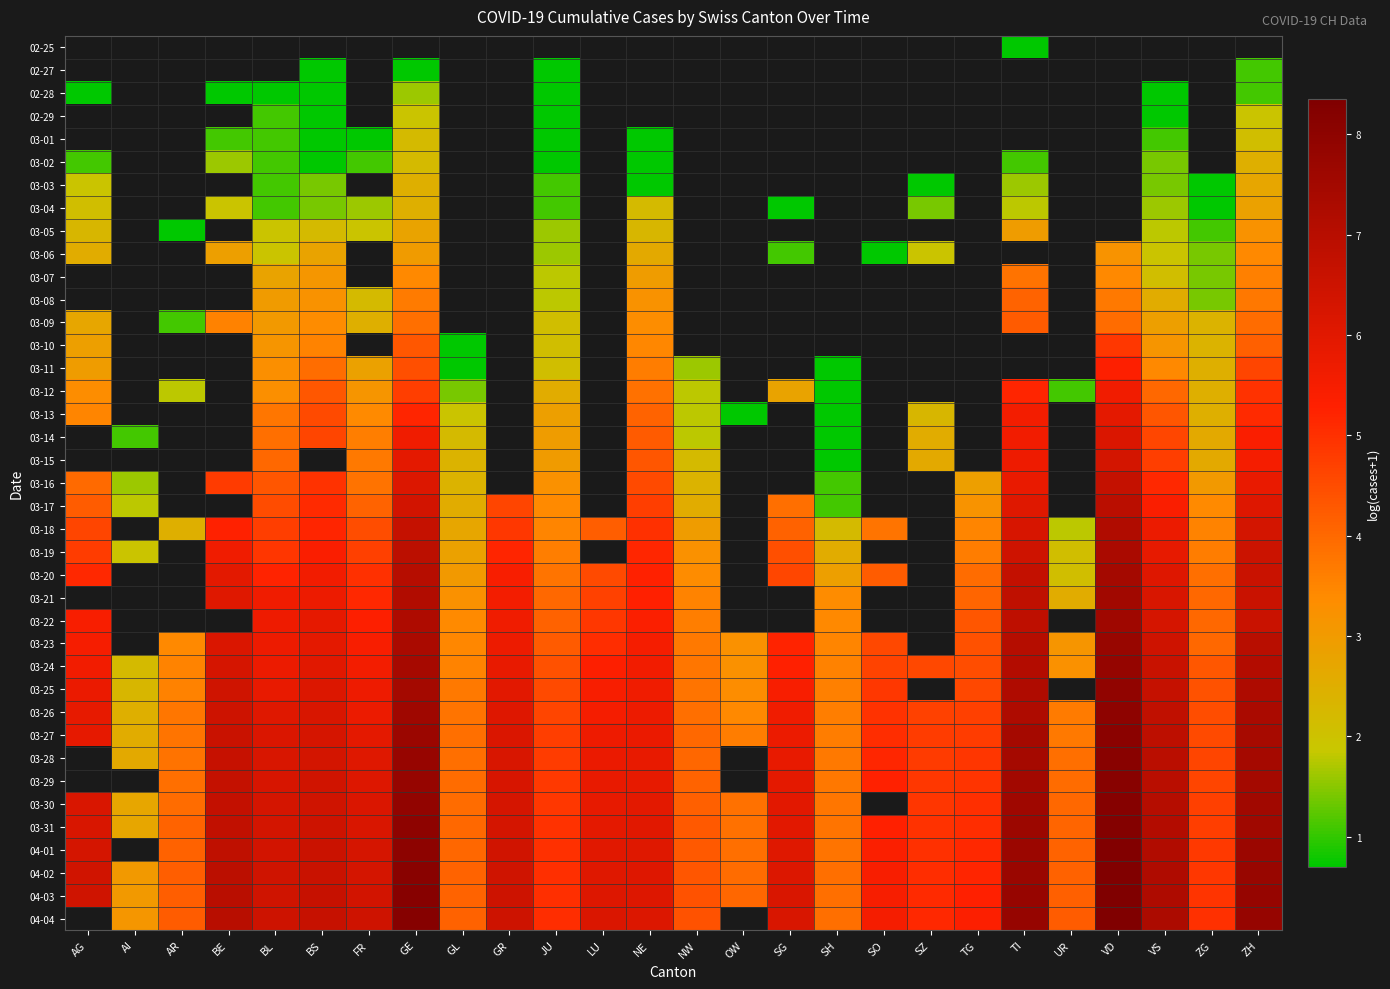

List the series in order of their overall mean, lowest first.

02-25, 02-27, 02-28, 02-29, 03-01, 03-02, 03-03, 03-04, 03-05, 03-06, 03-07, 03-08, 03-09, 03-10, 03-11, 03-12, 03-13, 03-14, 03-15, 03-16, 03-17, 03-18, 03-19, 03-20, 03-21, 03-22, 03-23, 03-24, 03-25, 03-26, 03-27, 03-28, 03-29, 03-30, 03-31, 04-01, 04-02, 04-03, 04-04